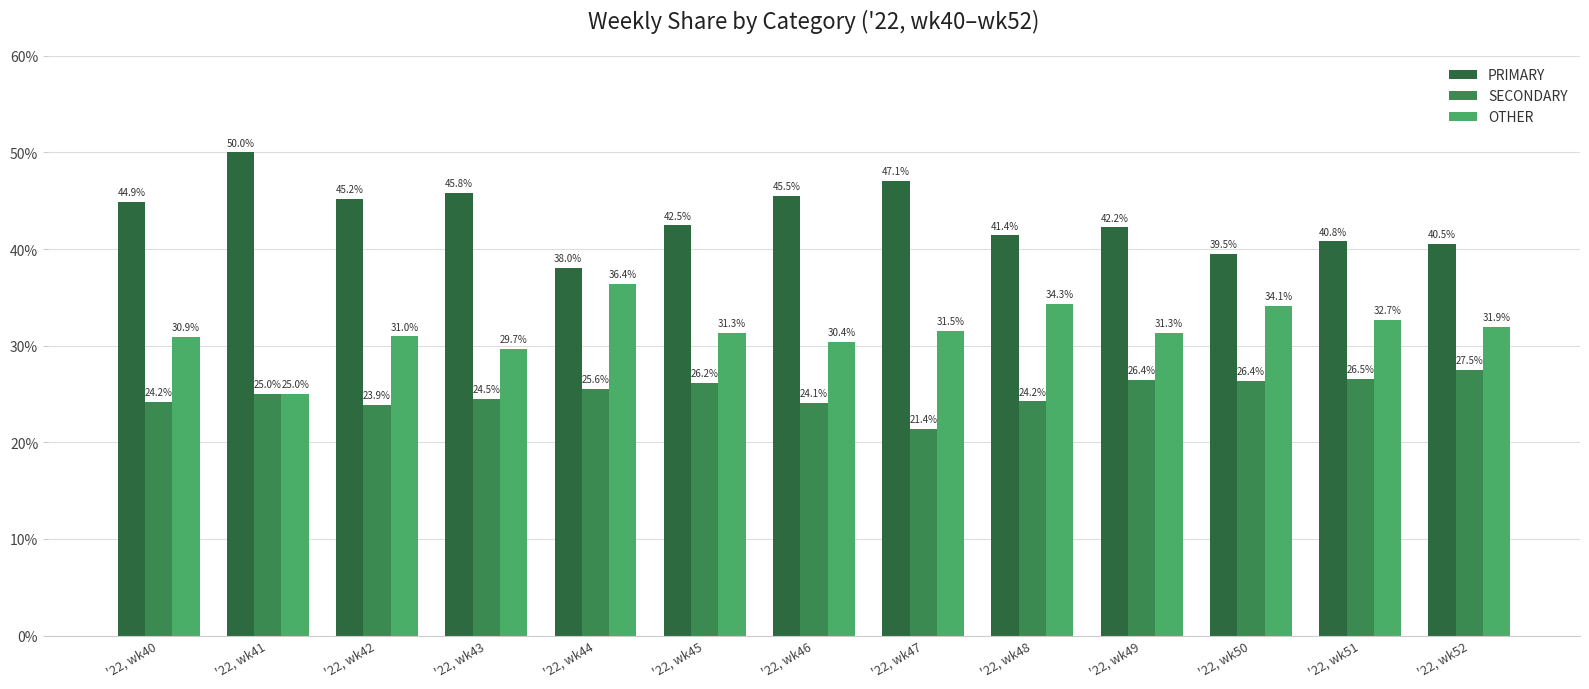

At '22, wk50, list the series in order from smallest to largest.

SECONDARY, OTHER, PRIMARY